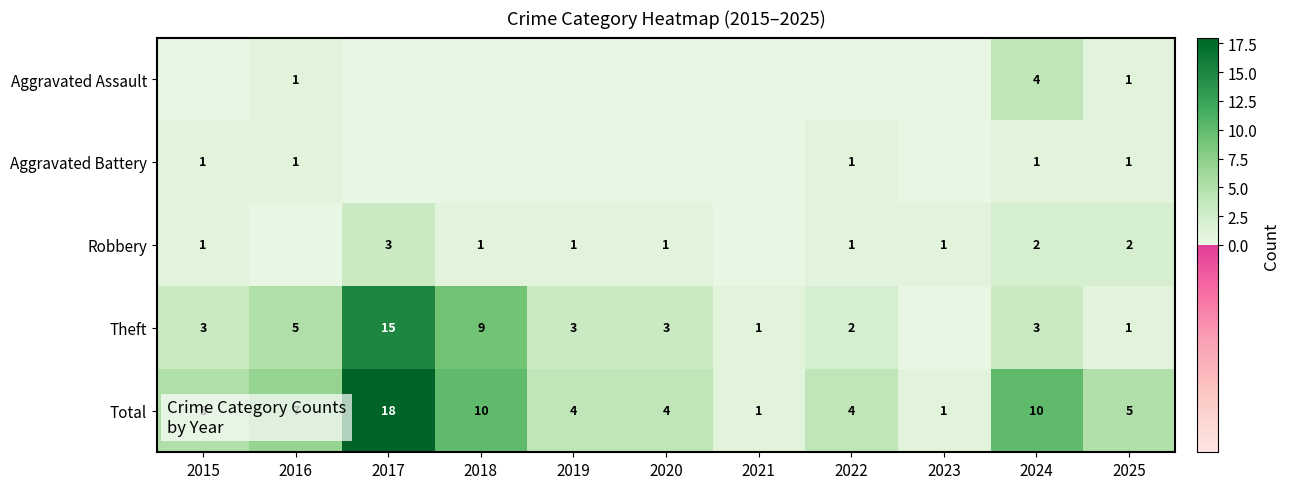

What is the difference between the Theft values at 2017 and 2024?

12